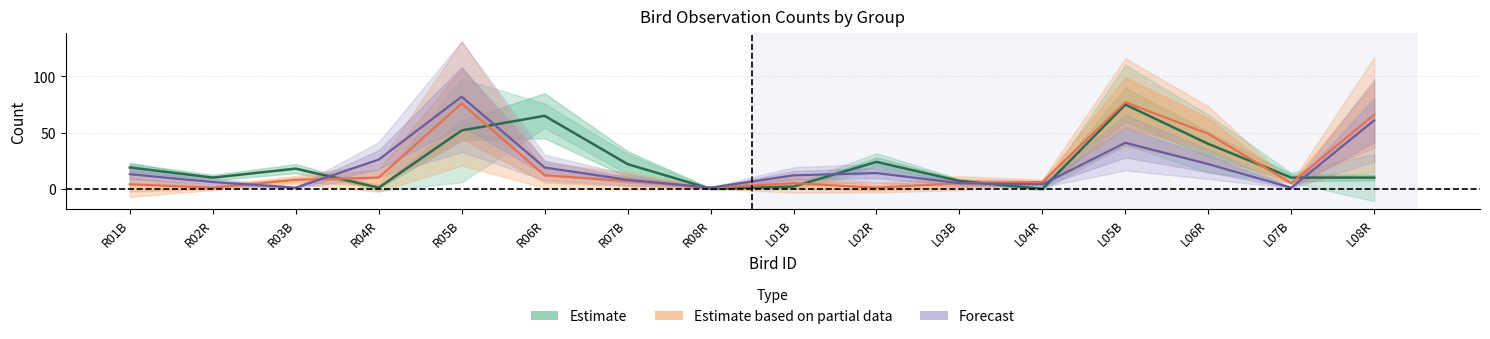

What is the label of the 2nd point from the left?

R02R